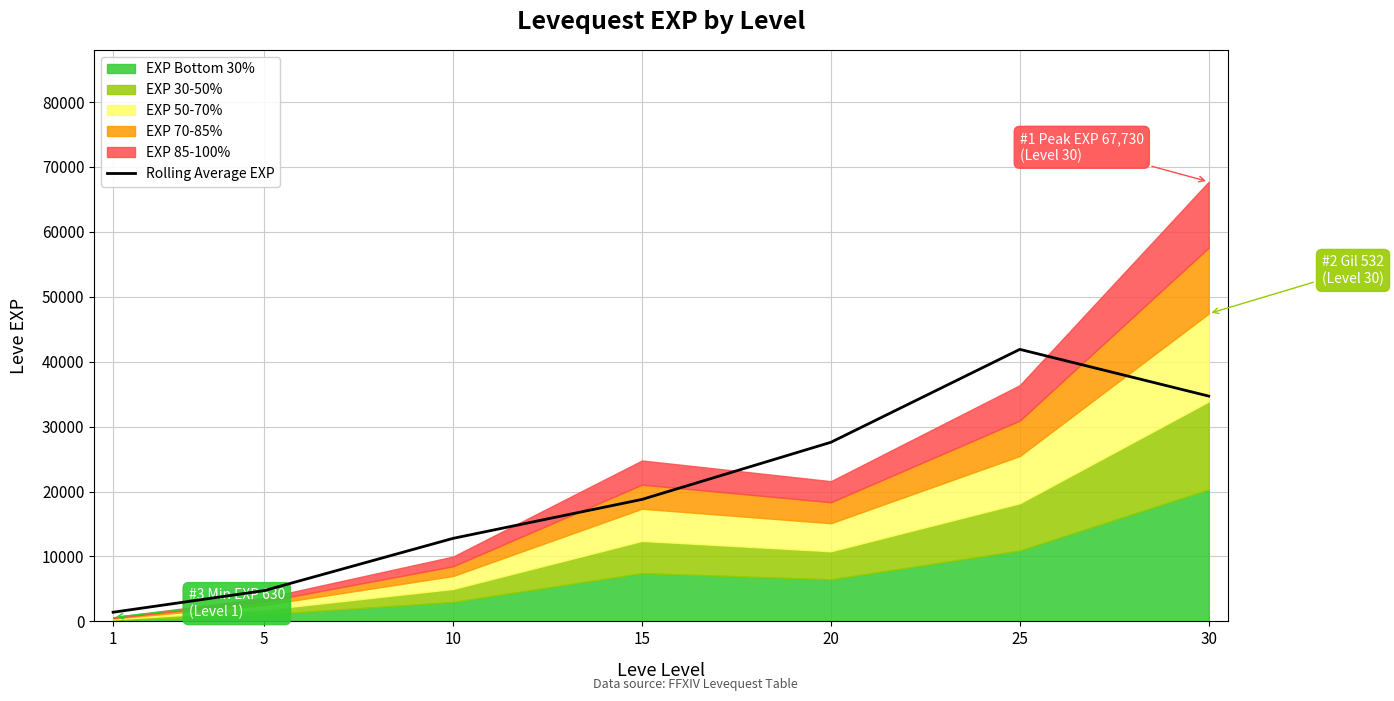

List the labels in order of Rolling Average EXP value, largest first.

25, 30, 20, 15, 10, 5, 1